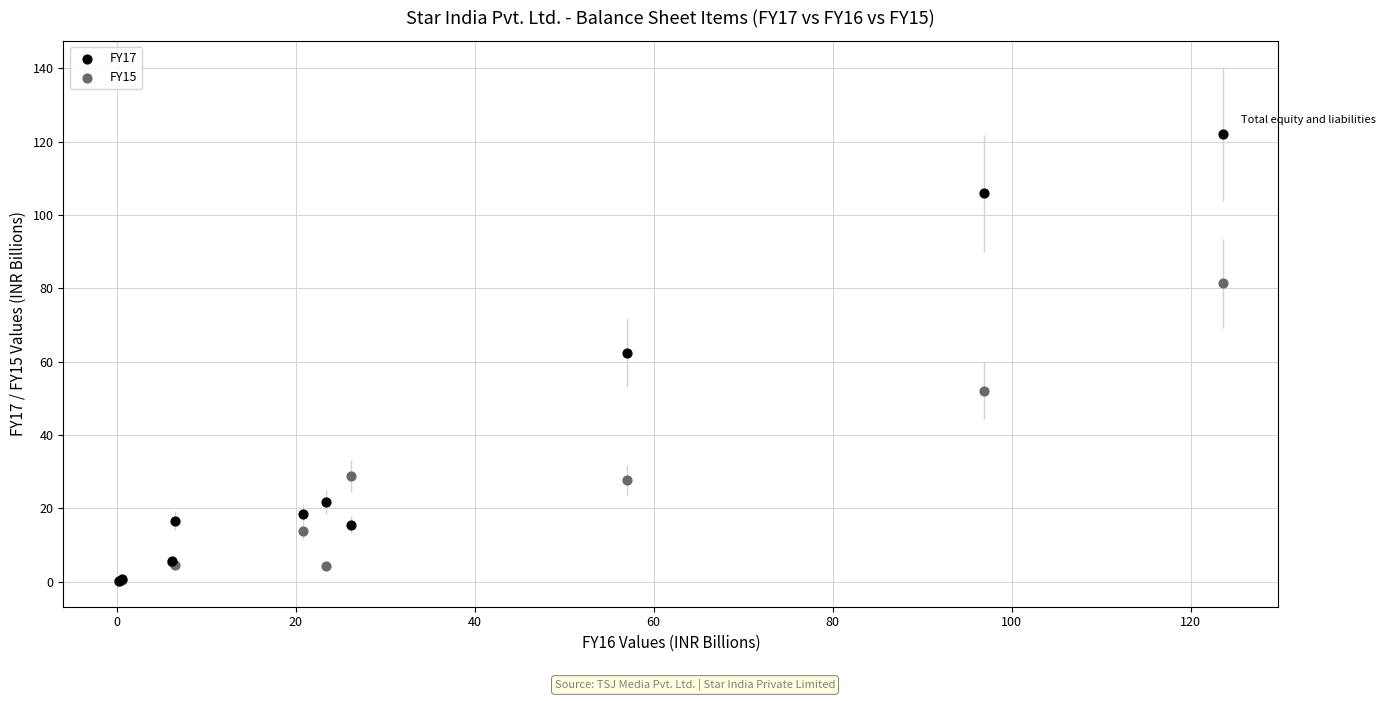

What are all the series names shown in the legend?

FY17, FY15